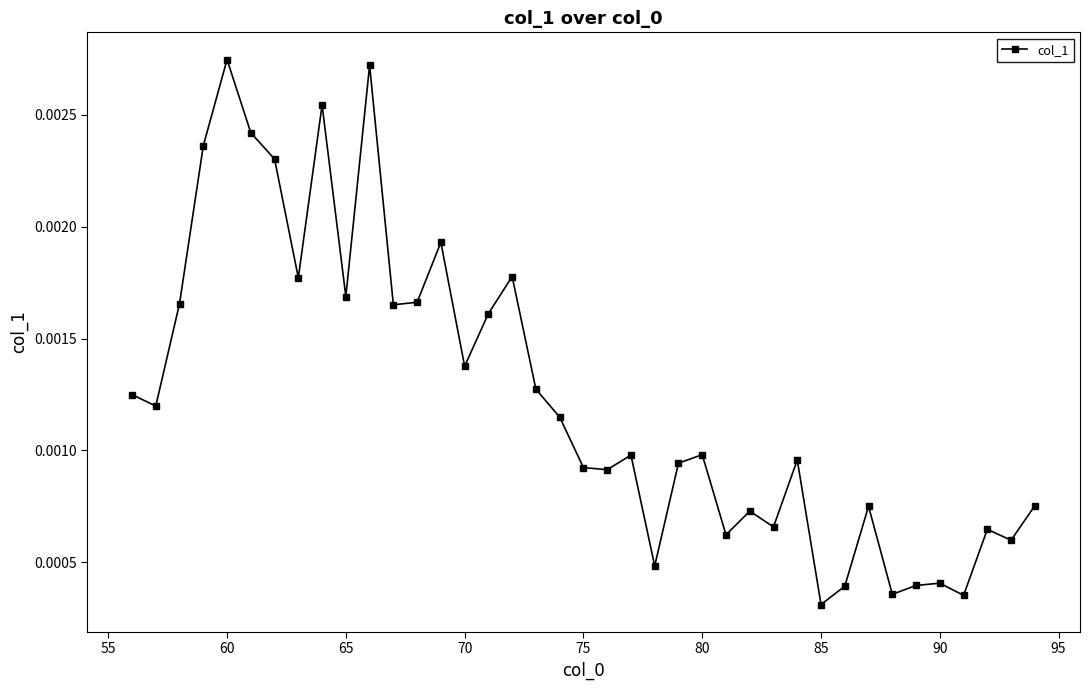

True or false: there are more than 2 points higher than both neighbors.

True